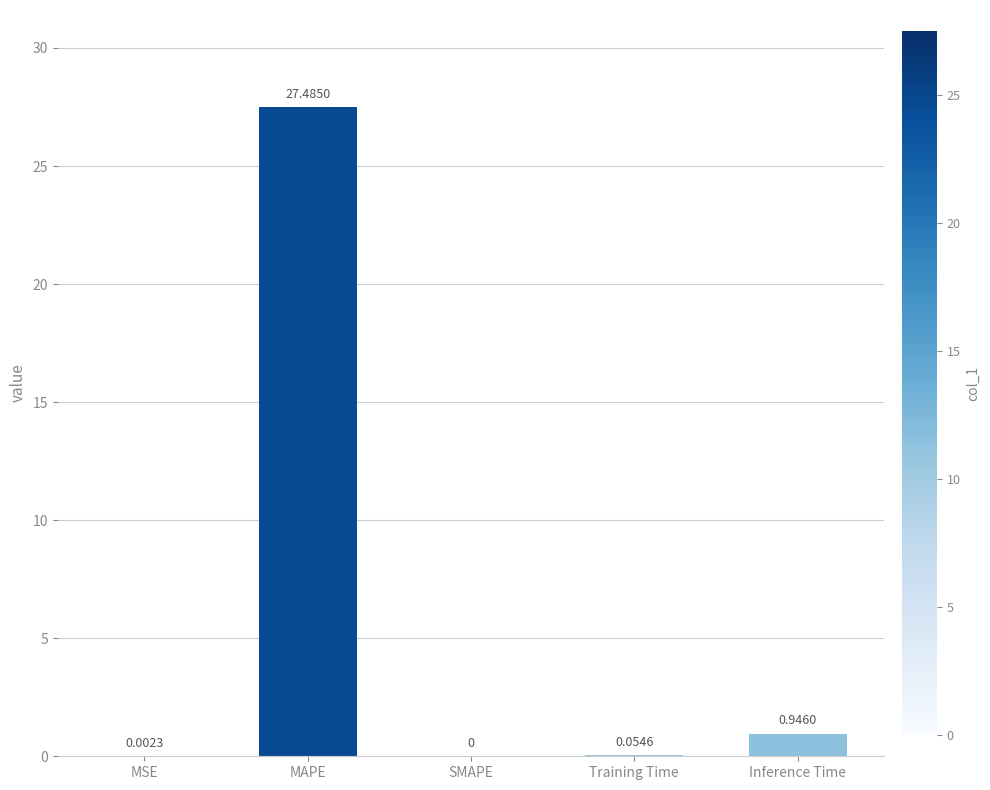

True or false: the data shows 0.0 at SMAPE.

True